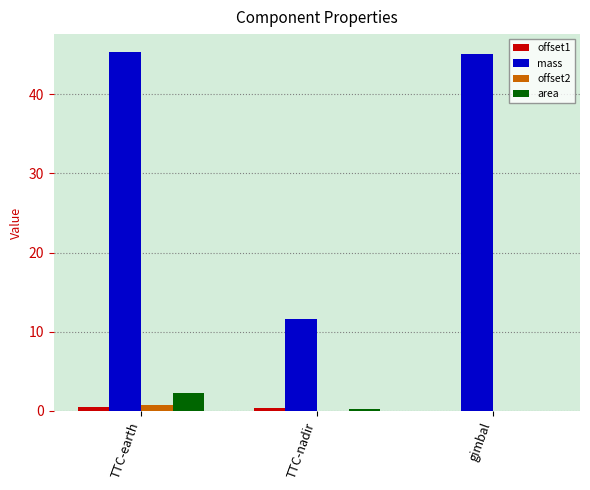

At which label is offset1 closest to 0?

gimbal